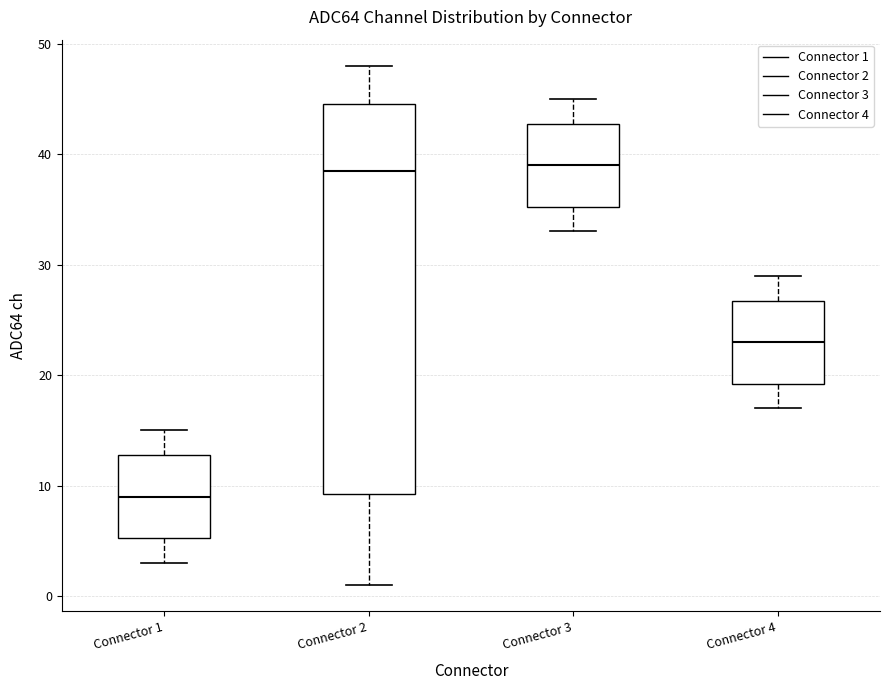

Reading left to right, read every box against the y-axis: the position of its median line, the range the box covers, and the ends of its whiskers. The values are not printed on the chart, so give them approximately, as read against the axis.

Connector 1: median 9, box 5 to 13, whiskers 3 to 15
Connector 2: median 39, box 9 to 45, whiskers 1 to 48
Connector 3: median 39, box 35 to 43, whiskers 33 to 45
Connector 4: median 23, box 19 to 27, whiskers 17 to 29